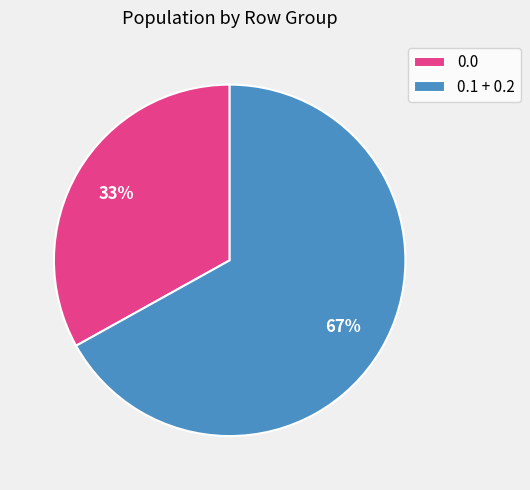

To the nearest percent, what is the difference between the largest and smallest slice percentages?

34%